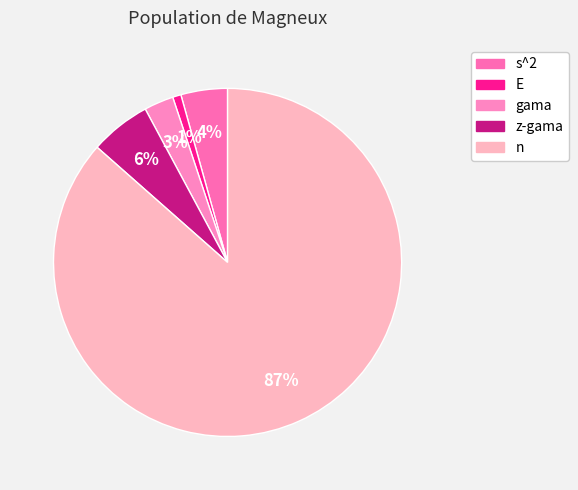

Do E and gama together represent more than half of the pie?

No